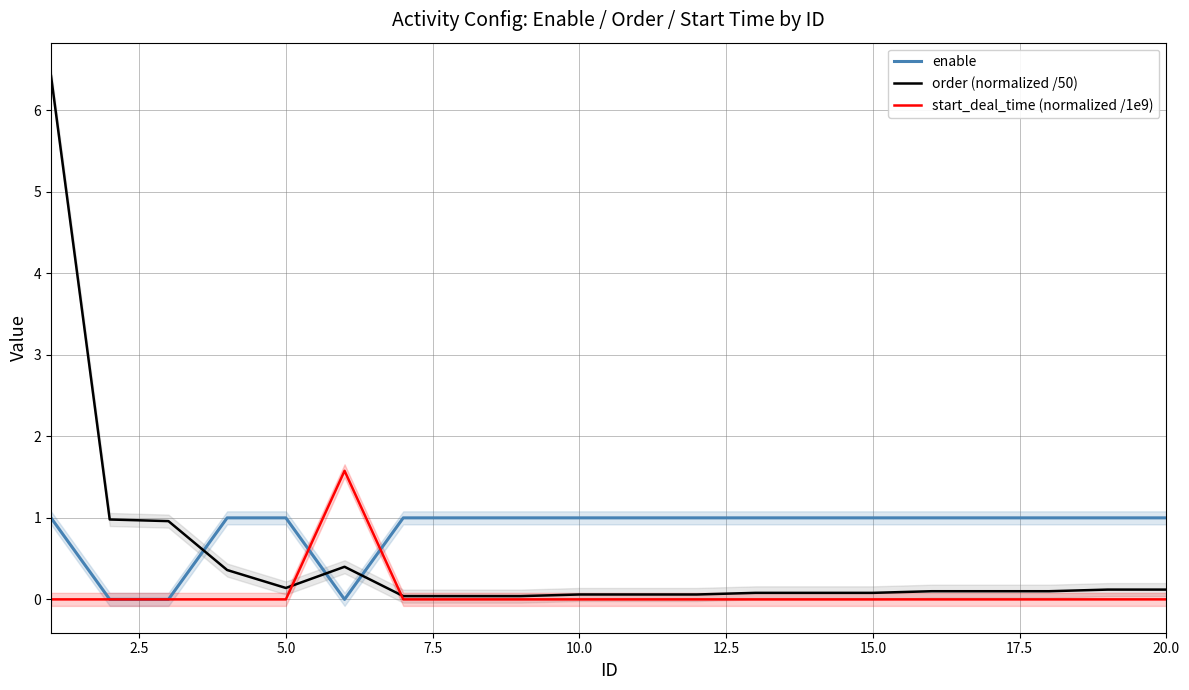

Does the chart display data point markers on the line(s)?

No